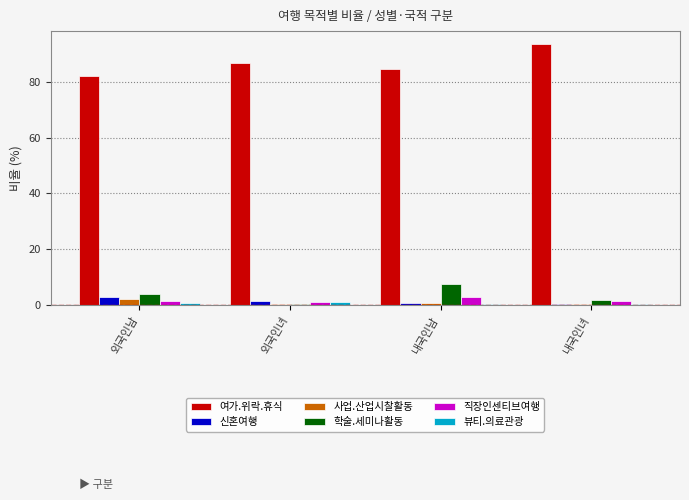

Which series has the largest total across all categories?

여가.위락.휴식